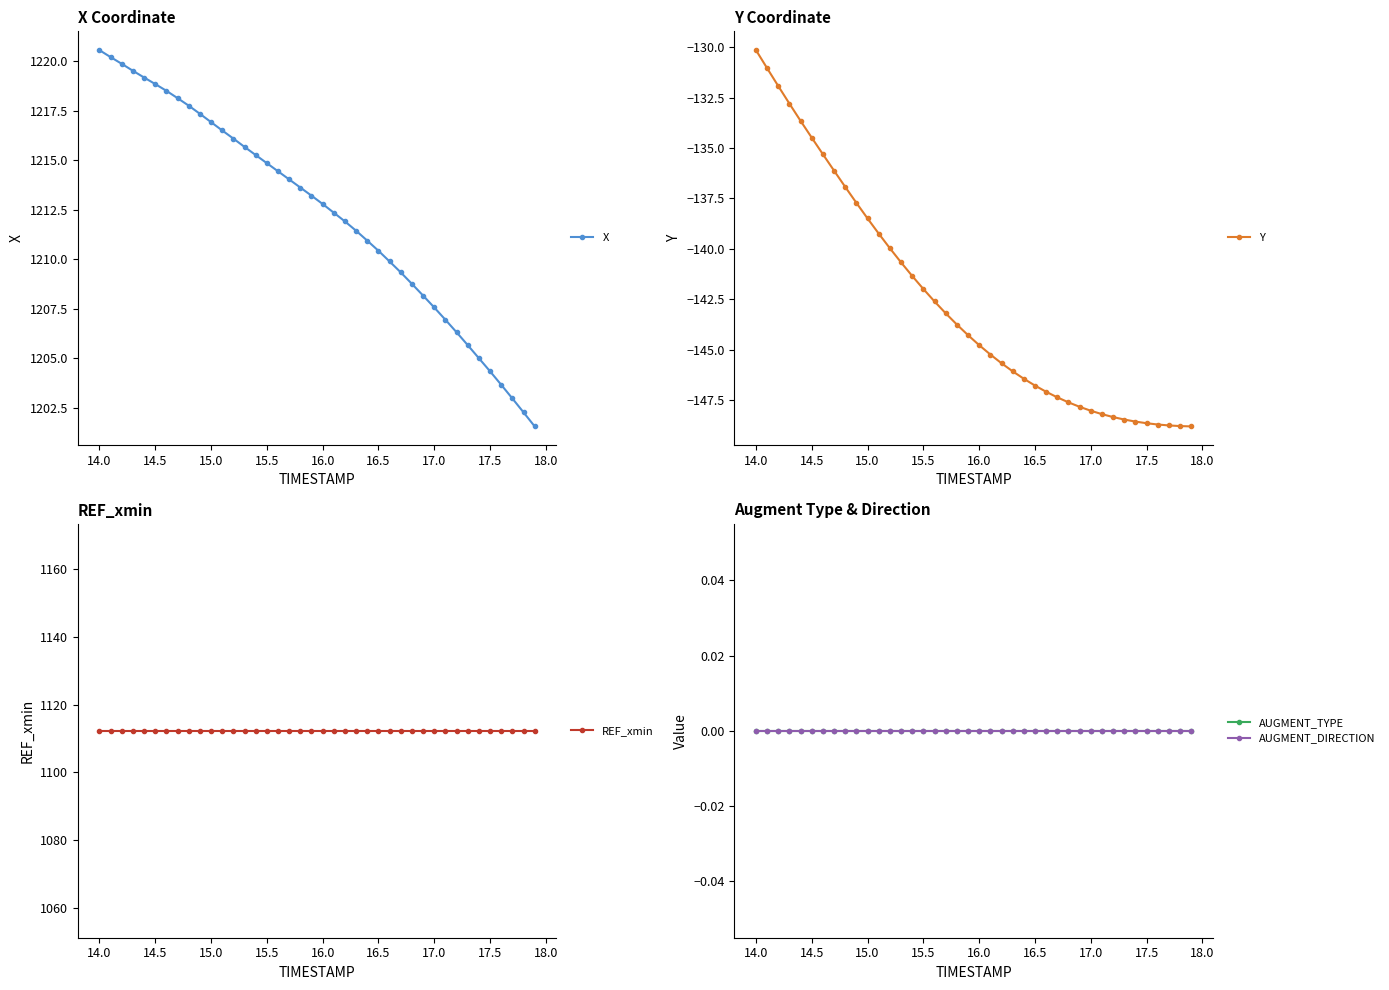

True or false: AUGMENT_DIRECTION and AUGMENT_TYPE intersect in this chart.

False